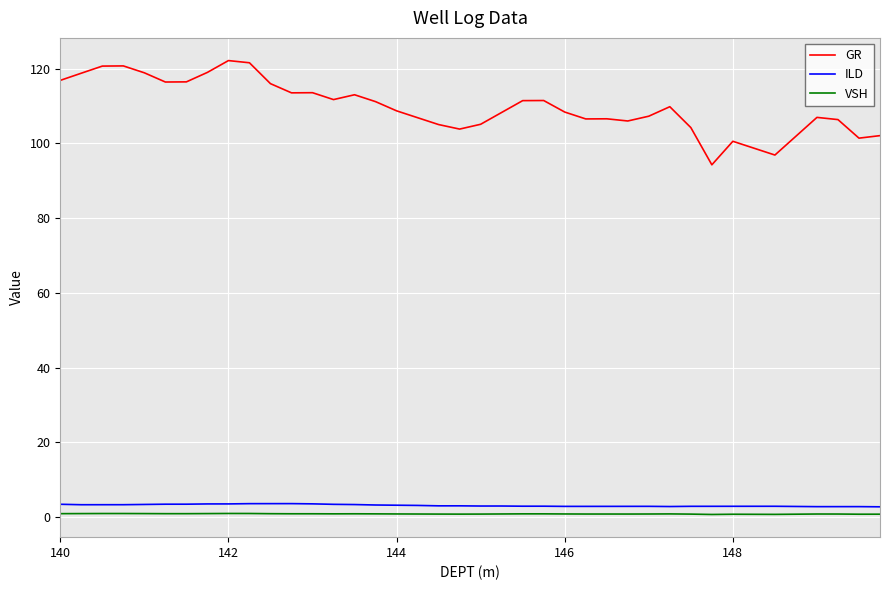

Which series has the largest total across all categories?

GR